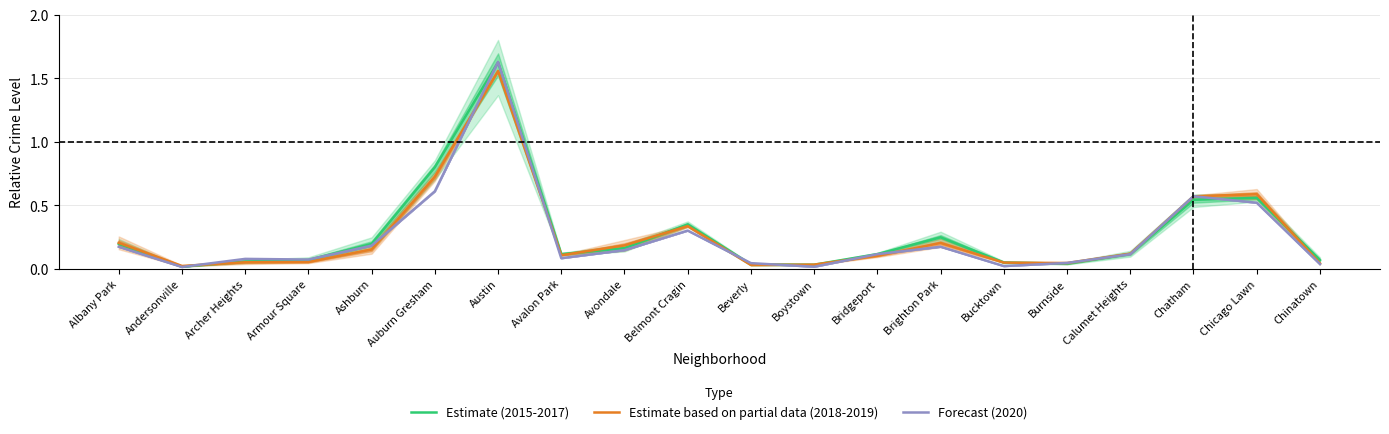

True or false: Forecast (2020) and Estimate based on partial data (2018-2019) cross at least once.

True